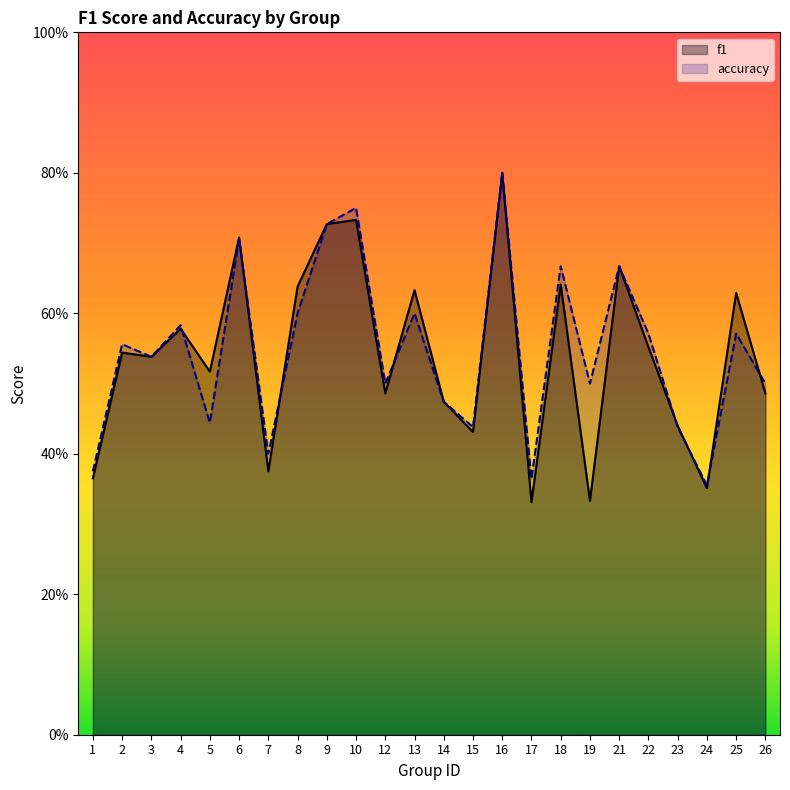

Reading left to right, list all the values displayed in this chart.

f1: 1=0.4	2=0.5	3=0.5	4=0.6	5=0.5	6=0.7	7=0.4	8=0.6	9=0.7	10=0.7	12=0.5	13=0.6	14=0.5	15=0.4	16=0.8	17=0.3	18=0.6	19=0.3	21=0.7	22=0.6	23=0.4	24=0.4	25=0.6	26=0.5
accuracy: 1=0.4	2=0.6	3=0.5	4=0.6	5=0.4	6=0.7	7=0.4	8=0.6	9=0.7	10=0.8	12=0.5	13=0.6	14=0.5	15=0.4	16=0.8	17=0.4	18=0.7	19=0.5	21=0.7	22=0.6	23=0.4	24=0.4	25=0.6	26=0.5